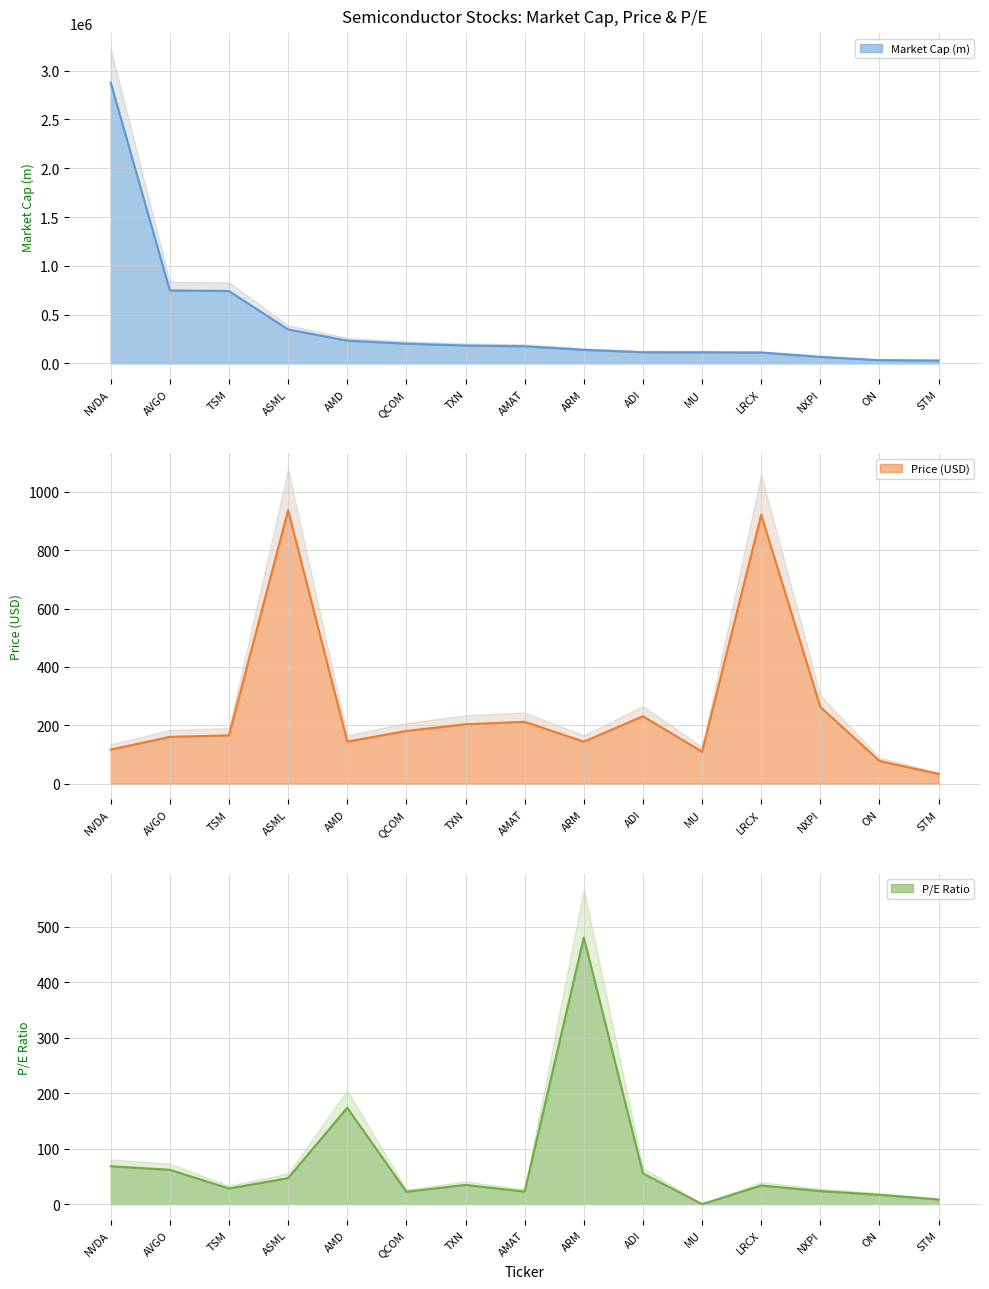

What is the sum of all P/E values?

1077.4